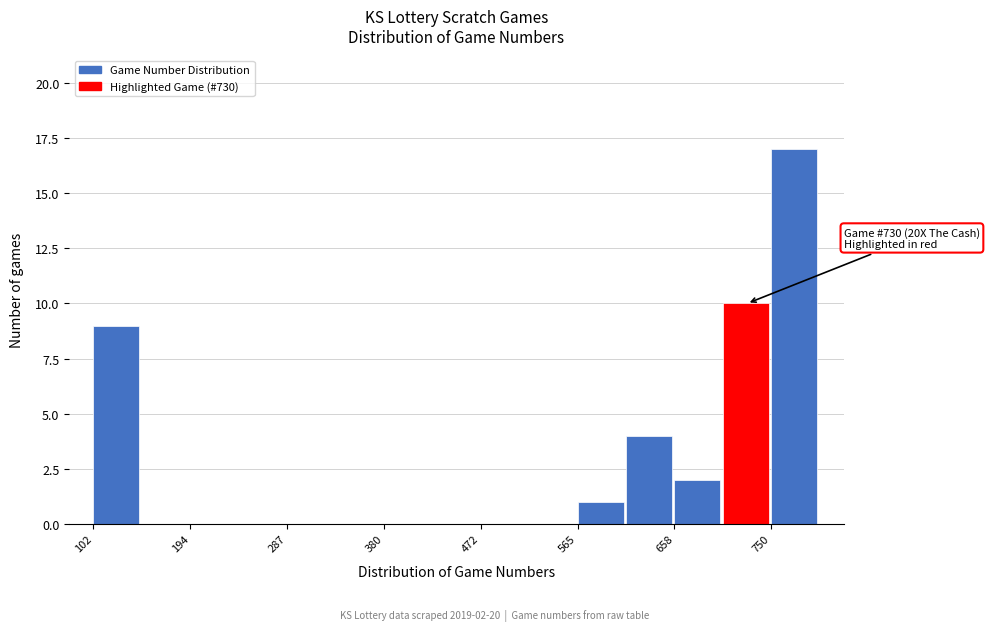

Over which range of the x-axis is the bar tallest?

750 to 800